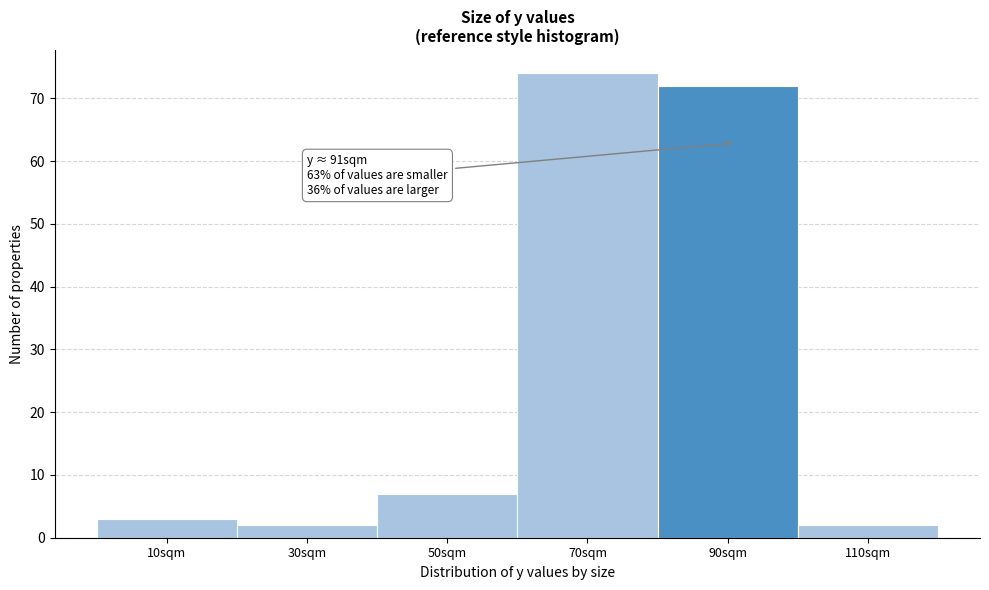

Over which range of the x-axis is the bar tallest?

60 to 80